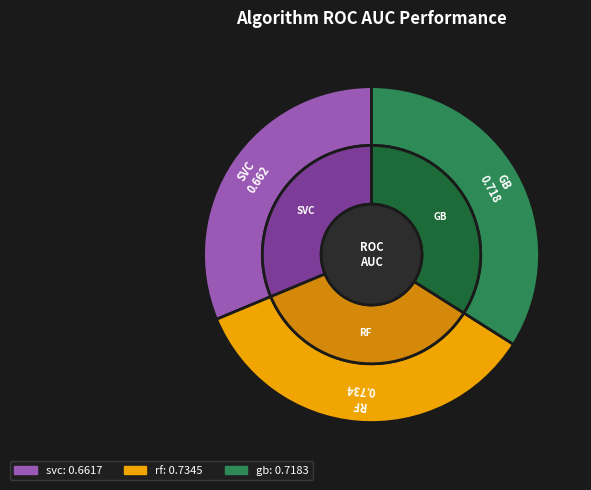

Rank the categories by value from lowest to highest.

svc, gb, rf